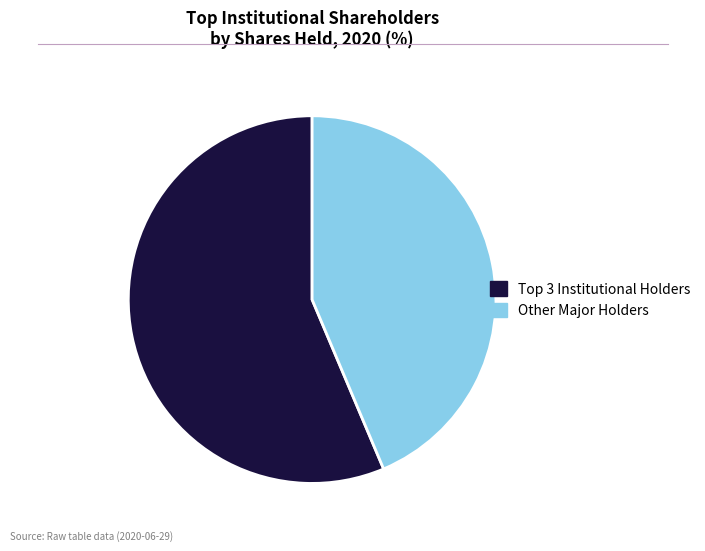

Does any single category account for the majority?

Yes